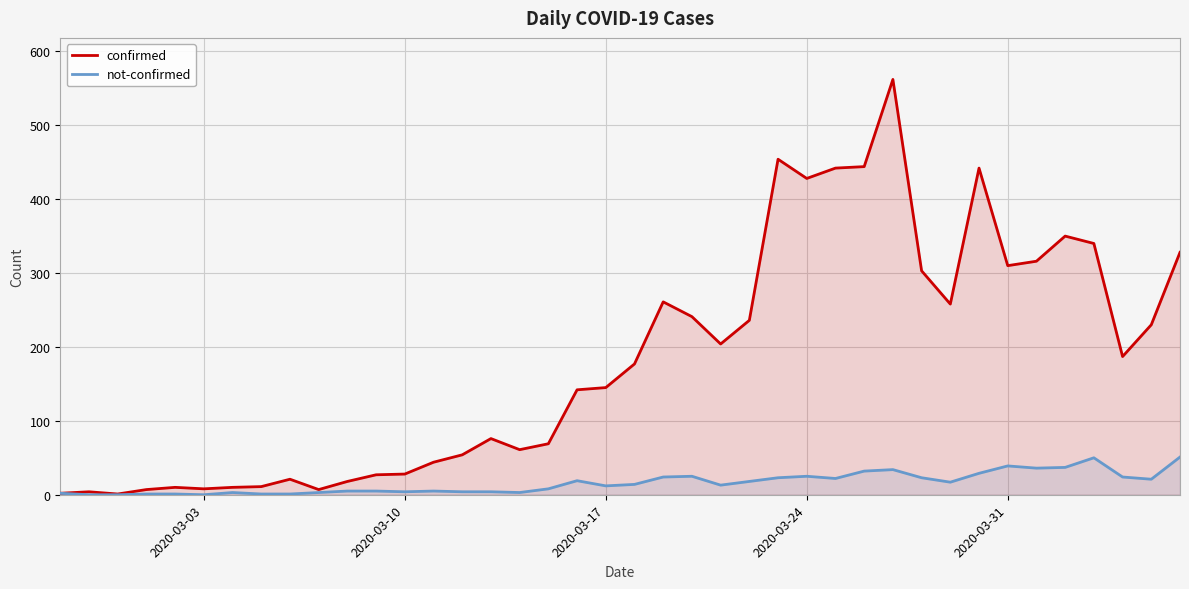

True or false: not-confirmed and confirmed cross at least once.

False